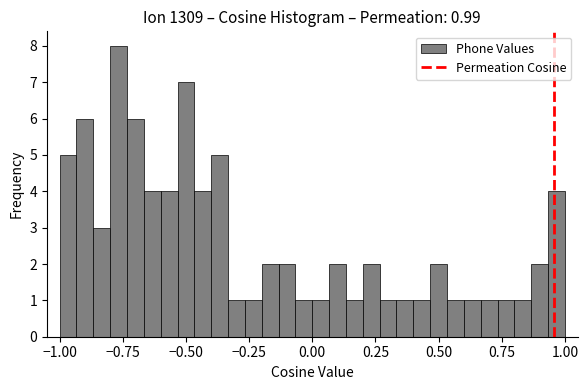

Around what value on the x-axis is the tallest bar? Give the approximate position of its centre, as read against the axis.

-0.75